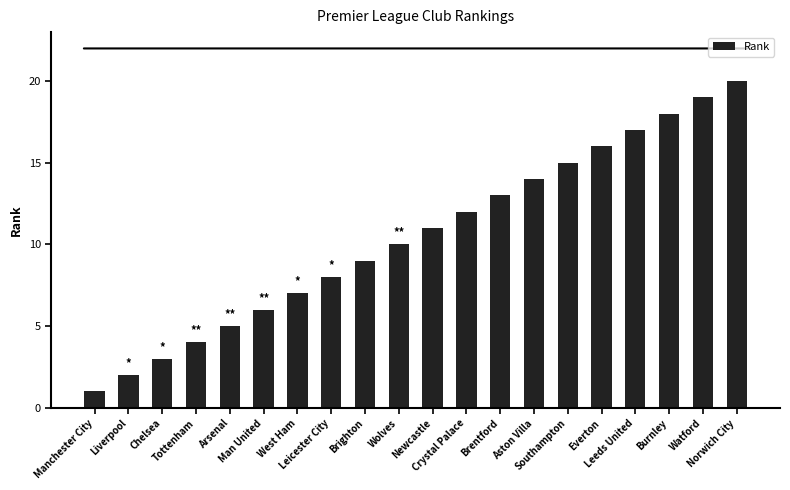

Are the bars horizontal?

No